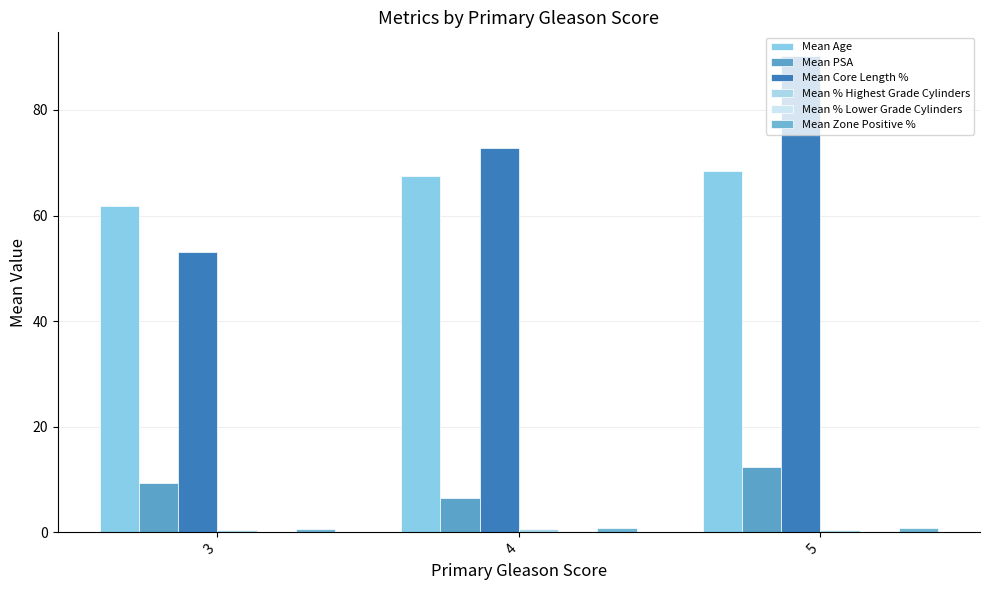

Does the chart contain stacked bars?

No